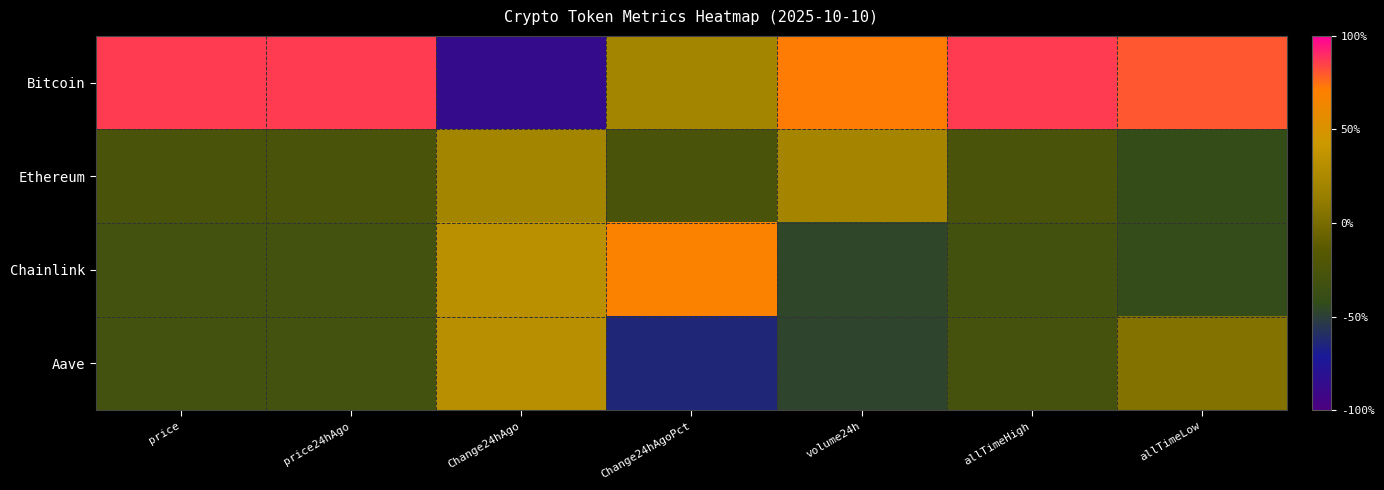

What is the minimum value shown in the chart?

-1.7